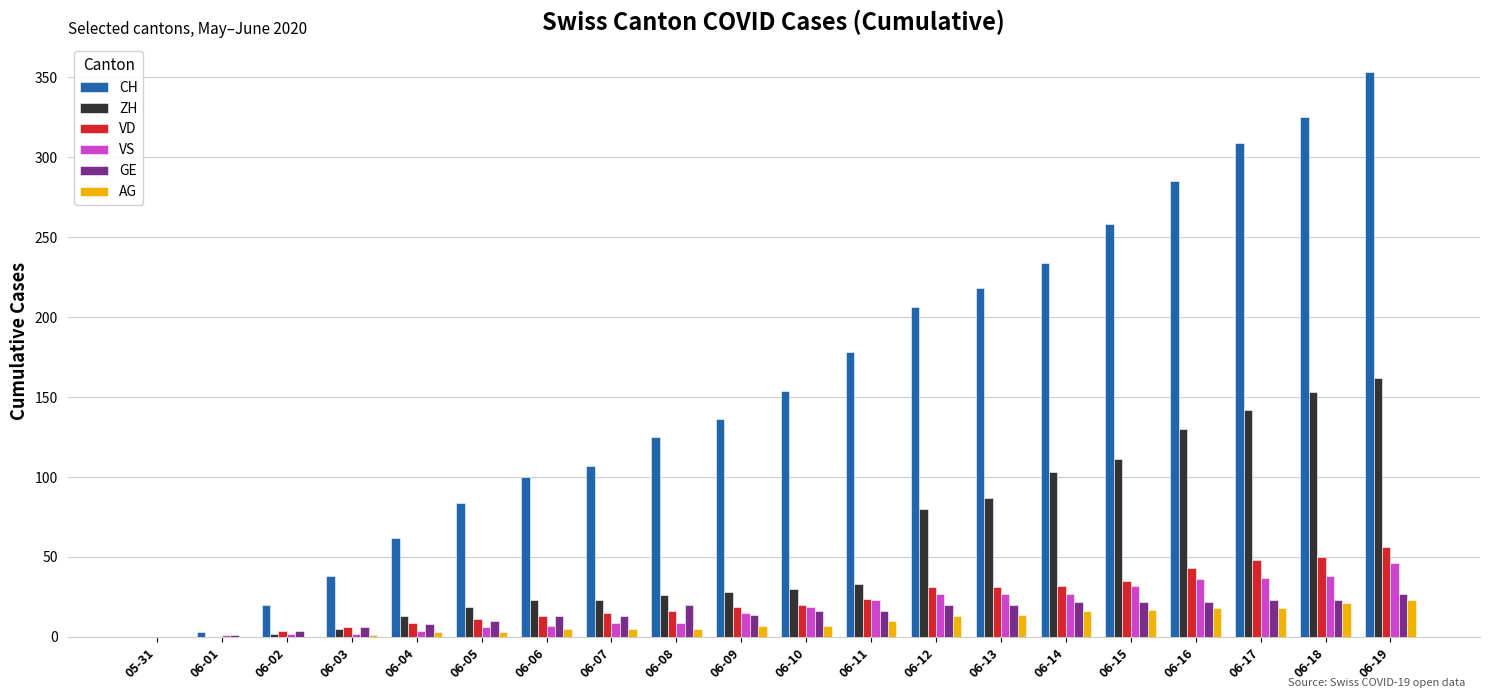

What is the greatest value displayed?

353